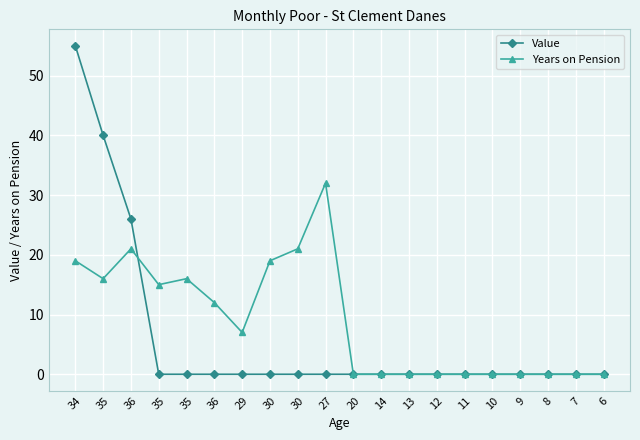

What are all the series names shown in the legend?

Value, Years on Pension